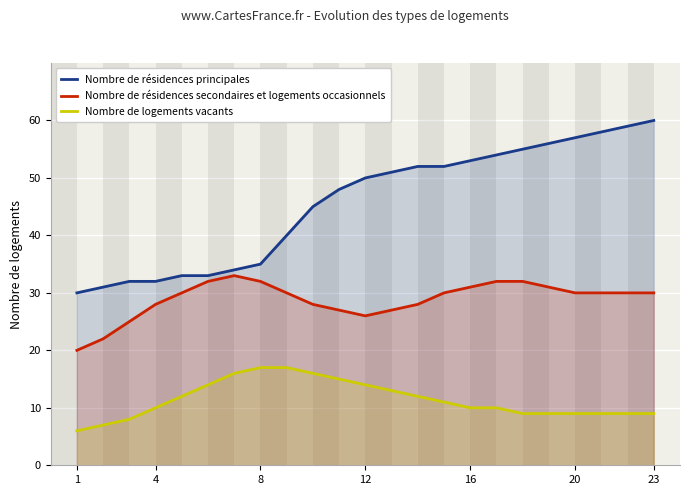

List the series in order of their peak value, lowest first.

Nombre de logements vacants, Nombre de résidences secondaires et logements occasionnels, Nombre de résidences principales